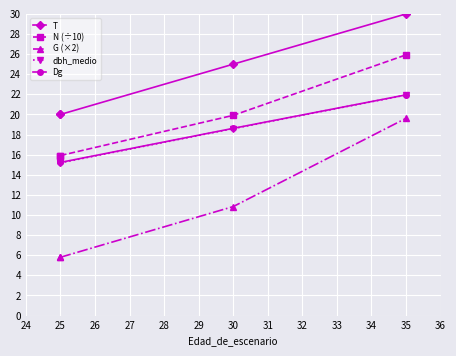

How many lines are shown in the chart?

5